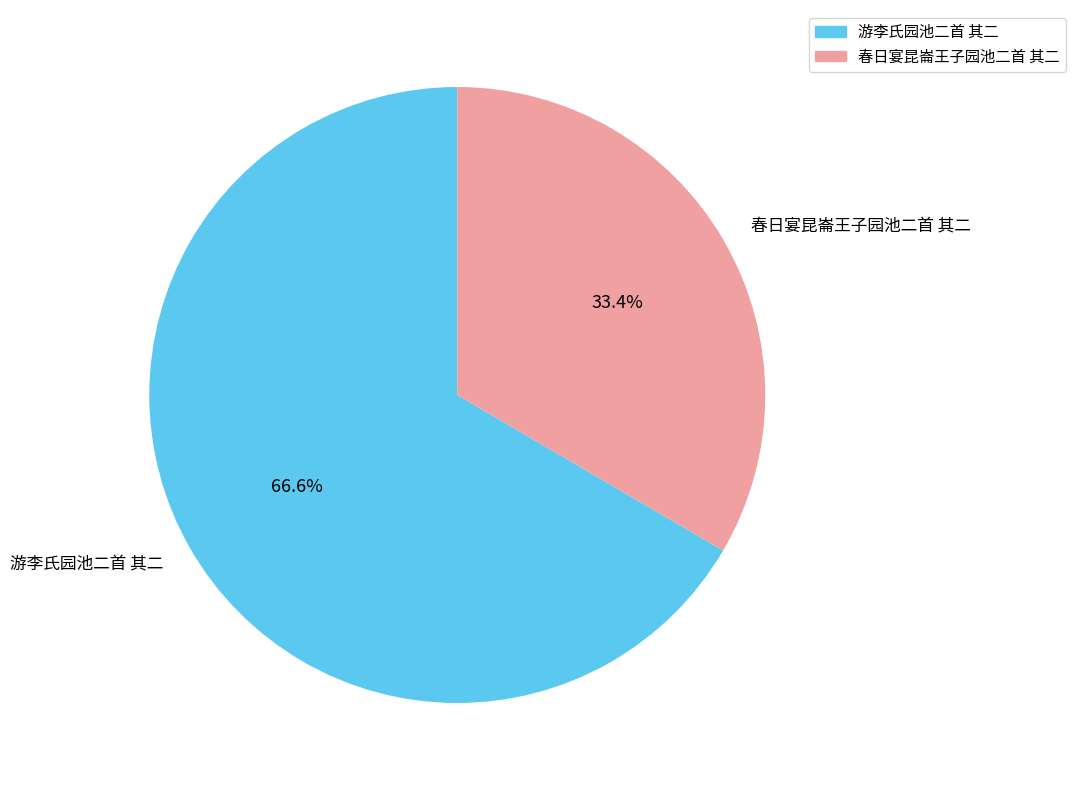

To the nearest percent, what is the difference between the 游李氏园池二首 其二 and 春日宴昆崙王子园池二首 其二 slice percentages?

33%